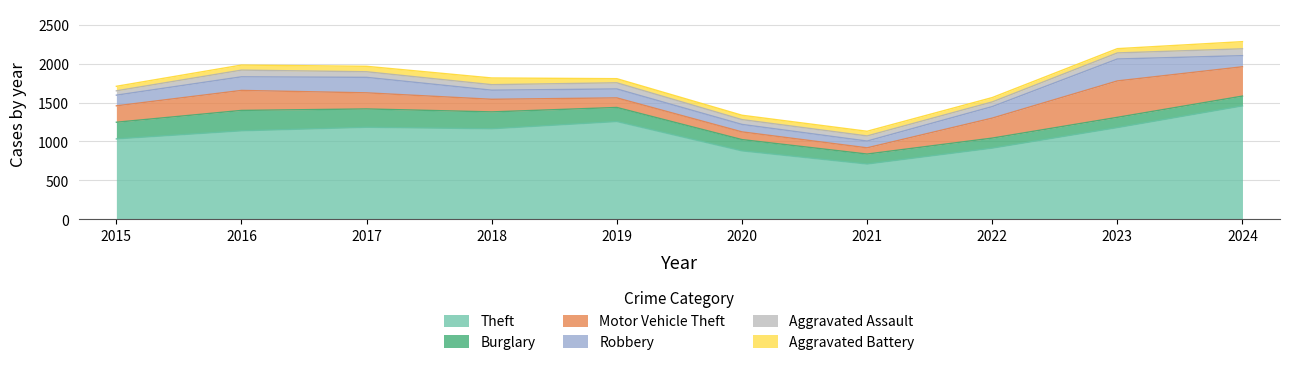

What is the difference between the maximum and minimum values in the Motor Vehicle Theft series?

388